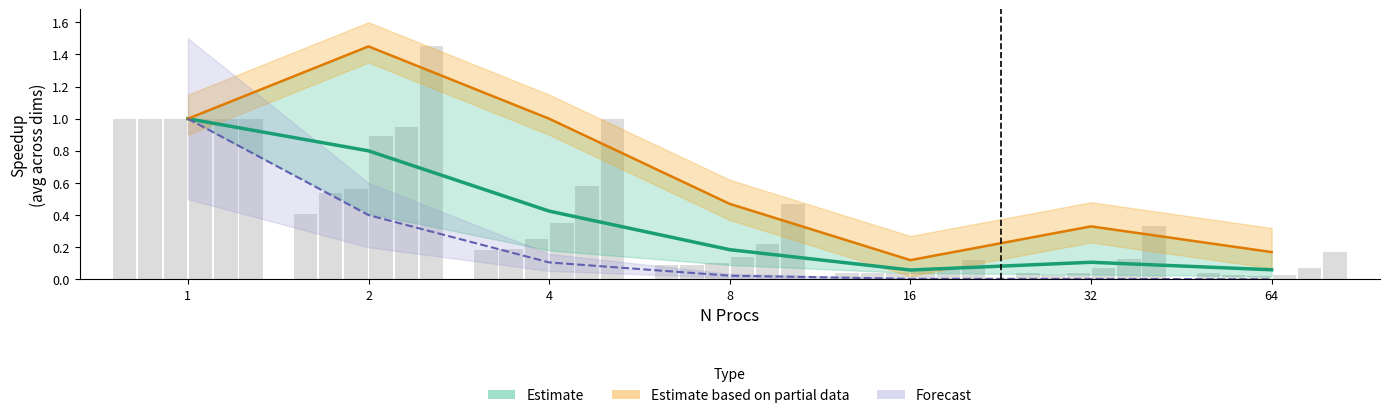

At which label is the value closest to 0?

16